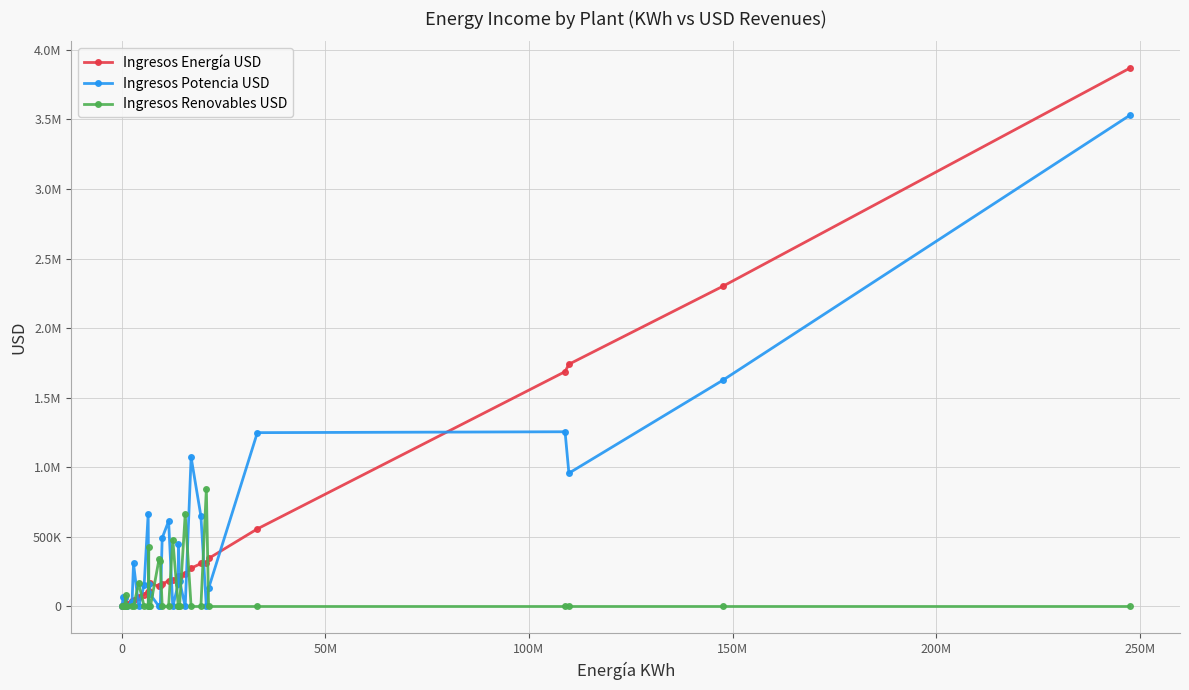

What are all the series names shown in the legend?

Ingresos Energía USD, Ingresos Potencia USD, Ingresos Renovables USD